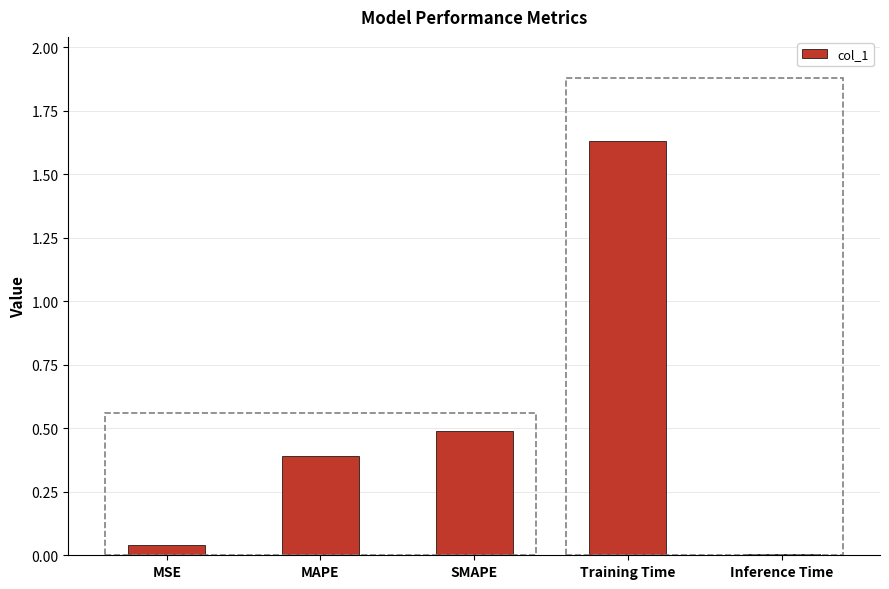

True or false: the data shows 0.0 at MSE.

True